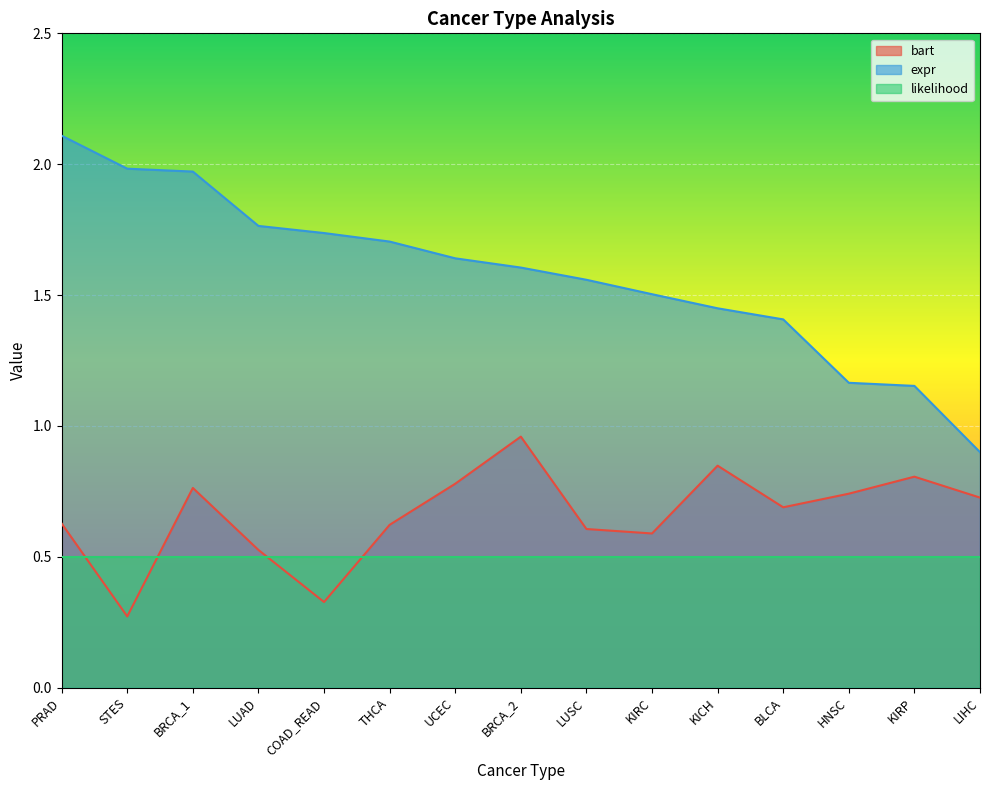

What position from the right is BLCA?

4